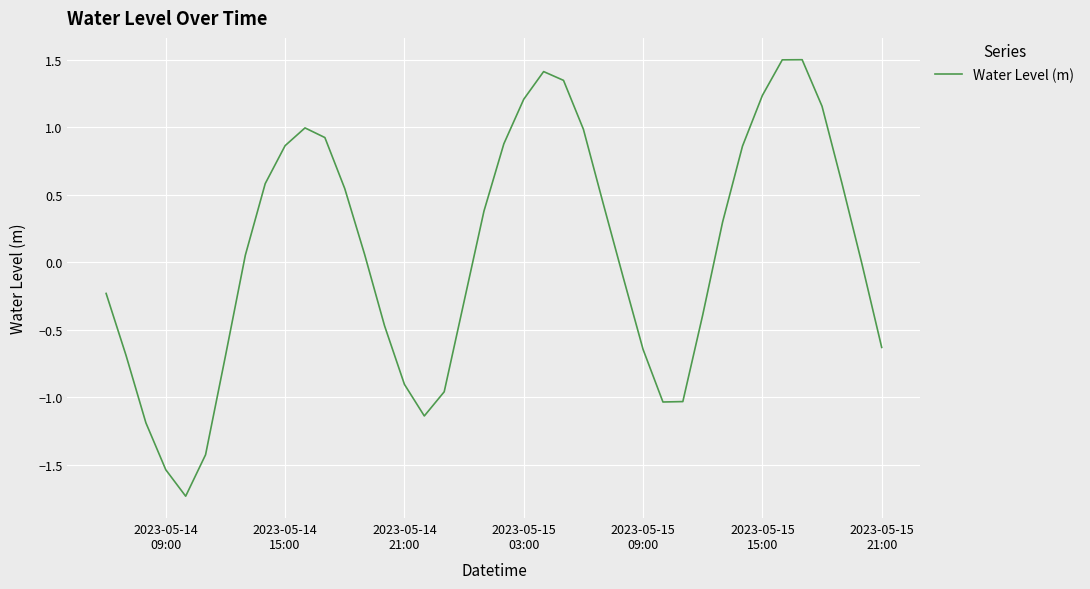

What is the minimum value shown in the chart?

-1.7